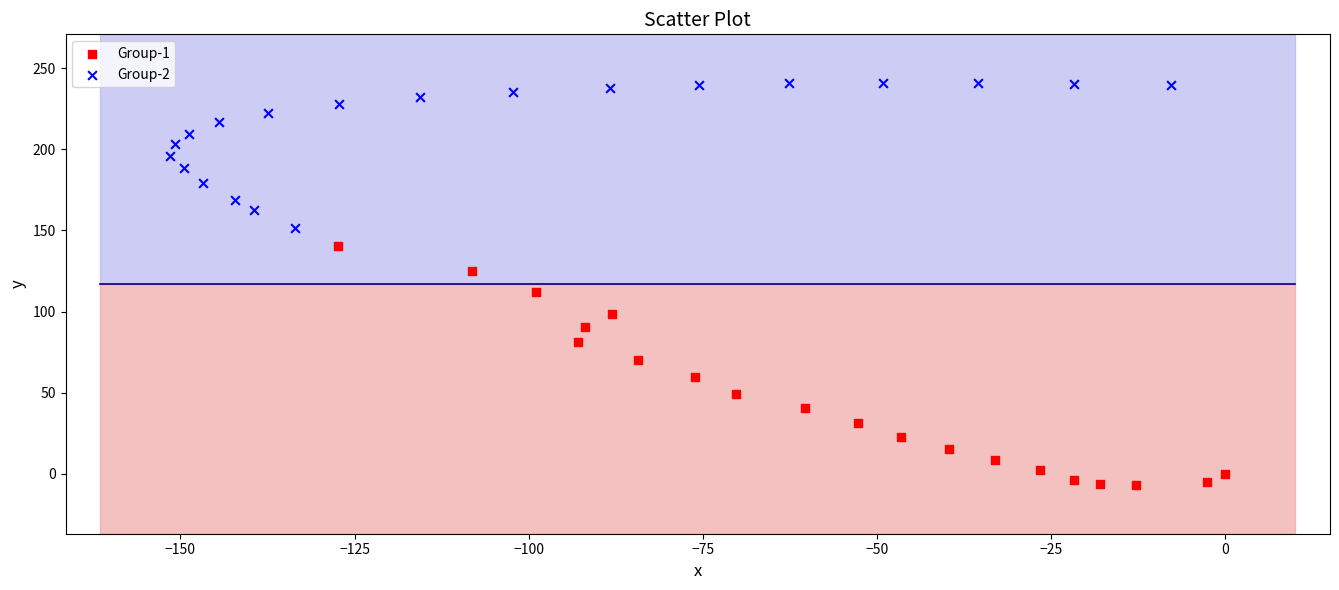

Which series contains the lowest Y value?

Group-1